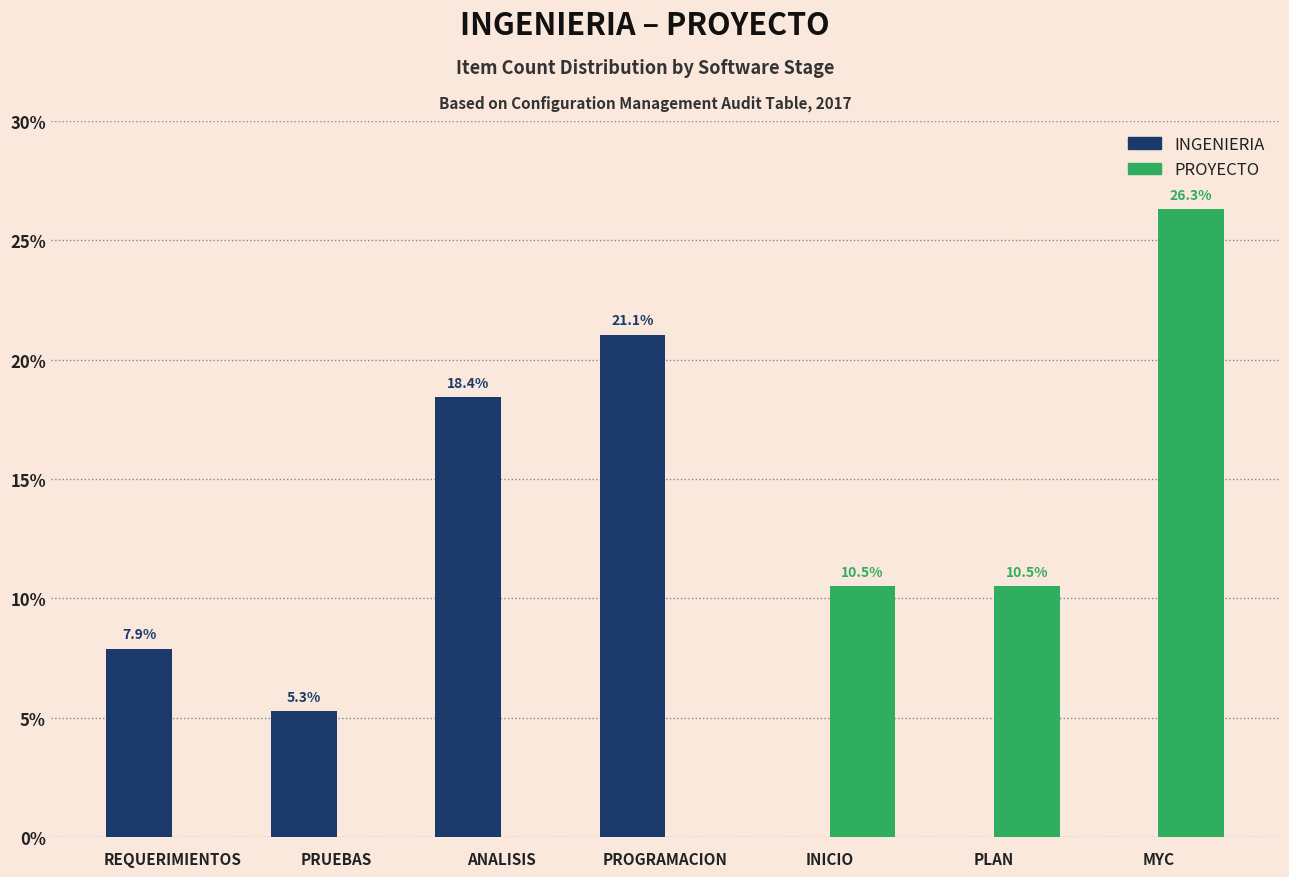

Reading right to left, extract all data points from this chart.

INGENIERIA: MYC=0.0	PLAN=0.0	INICIO=0.0	PROGRAMACION=21.1	ANALISIS=18.4	PRUEBAS=5.3	REQUERIMIENTOS=7.9
PROYECTO: MYC=26.3	PLAN=10.5	INICIO=10.5	PROGRAMACION=0.0	ANALISIS=0.0	PRUEBAS=0.0	REQUERIMIENTOS=0.0